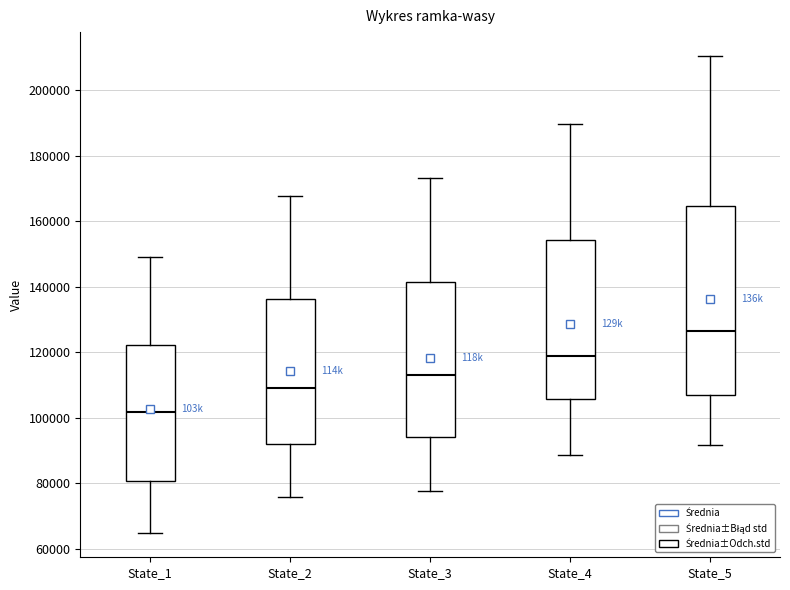

Which box has the highest median line?

State_5